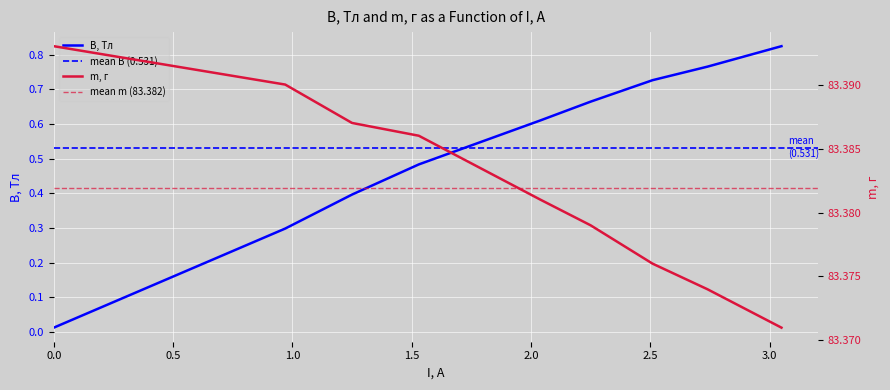

Reading left to right, extract all data points from this chart.

B, Тл: 0.0	0.3	0.4	0.5	0.6	0.7	0.7	0.8	0.8
m, г: 83.4	83.4	83.4	83.4	83.4	83.4	83.4	83.4	83.4